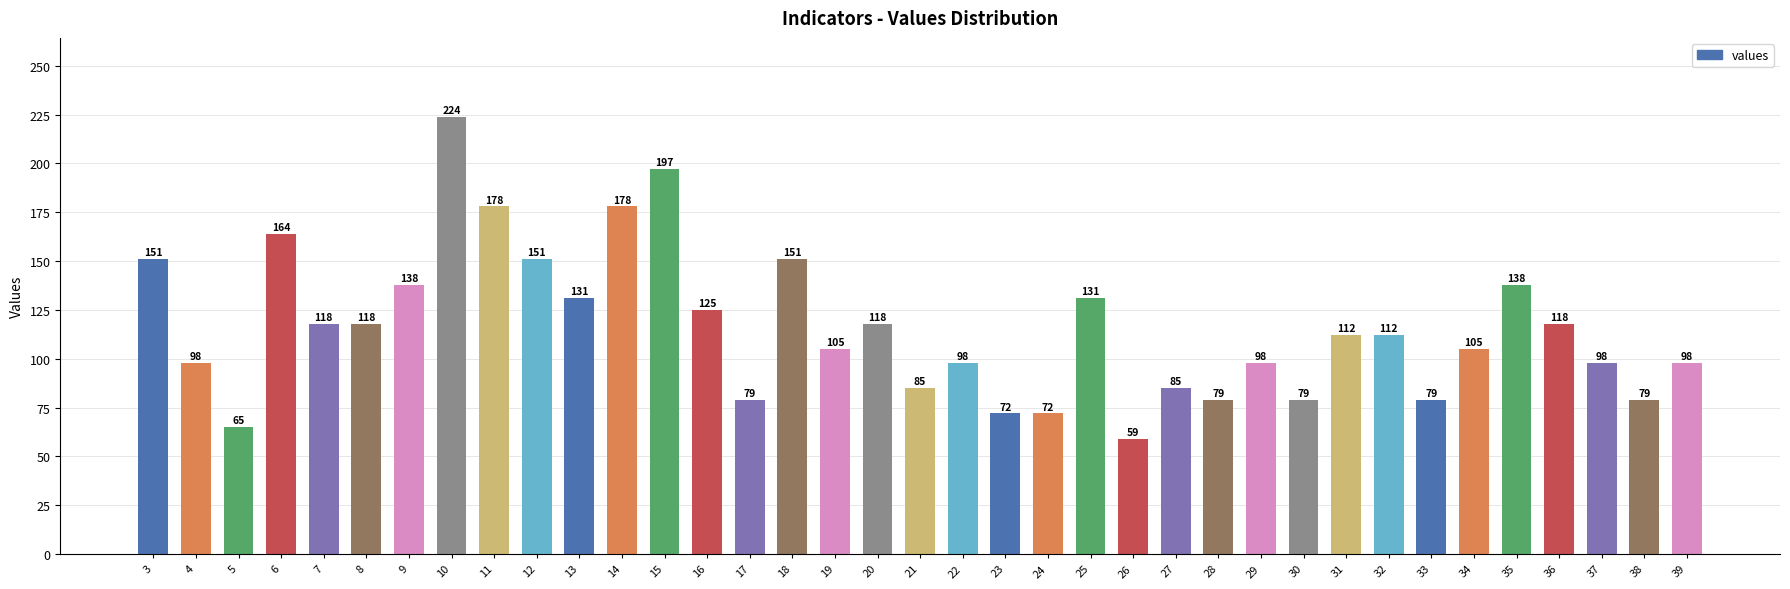

Reading left to right, transcribe all the data shown in this chart.

3=151	4=98	5=65	6=164	7=118	8=118	9=138	10=224	11=178	12=151	13=131	14=178	15=197	16=125	17=79	18=151	19=105	20=118	21=85	22=98	23=72	24=72	25=131	26=59	27=85	28=79	29=98	30=79	31=112	32=112	33=79	34=105	35=138	36=118	37=98	38=79	39=98